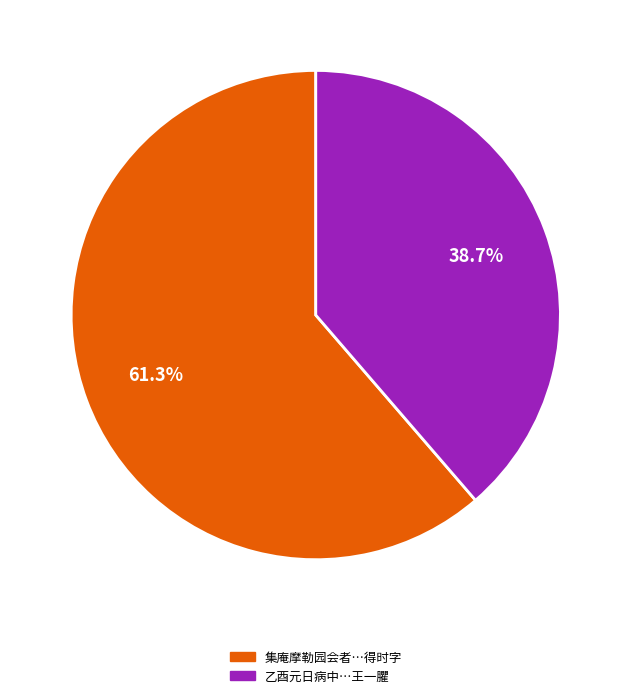

How many slices are in this pie chart?

2